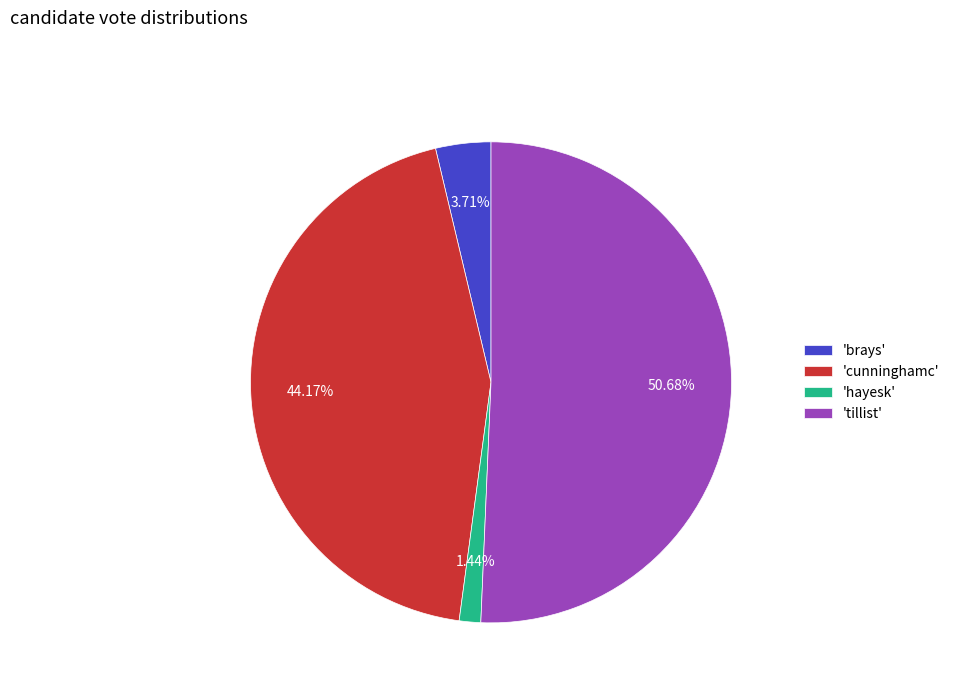

What is the ratio of the value at 'cunninghamc' to the value at 'hayesk'?

30.7